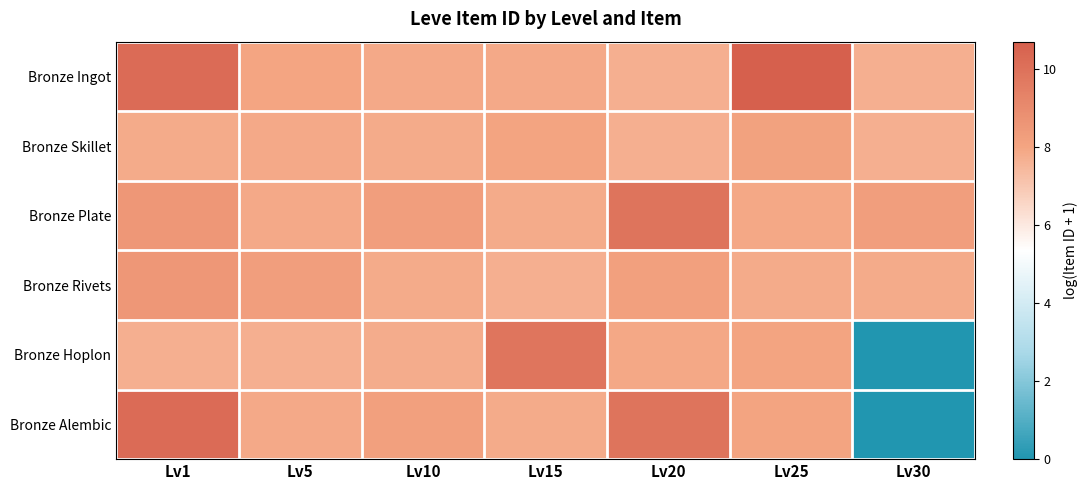

Between Lv1 and Lv25, which is larger?

Lv25